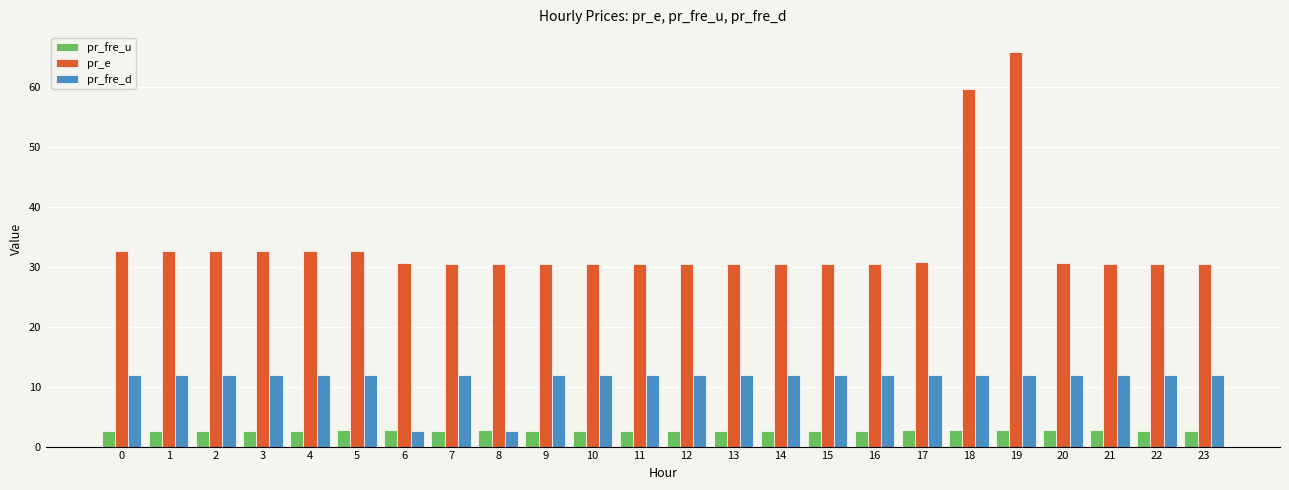

What is the value of the pr_e bar at the 2nd from the left?

32.7